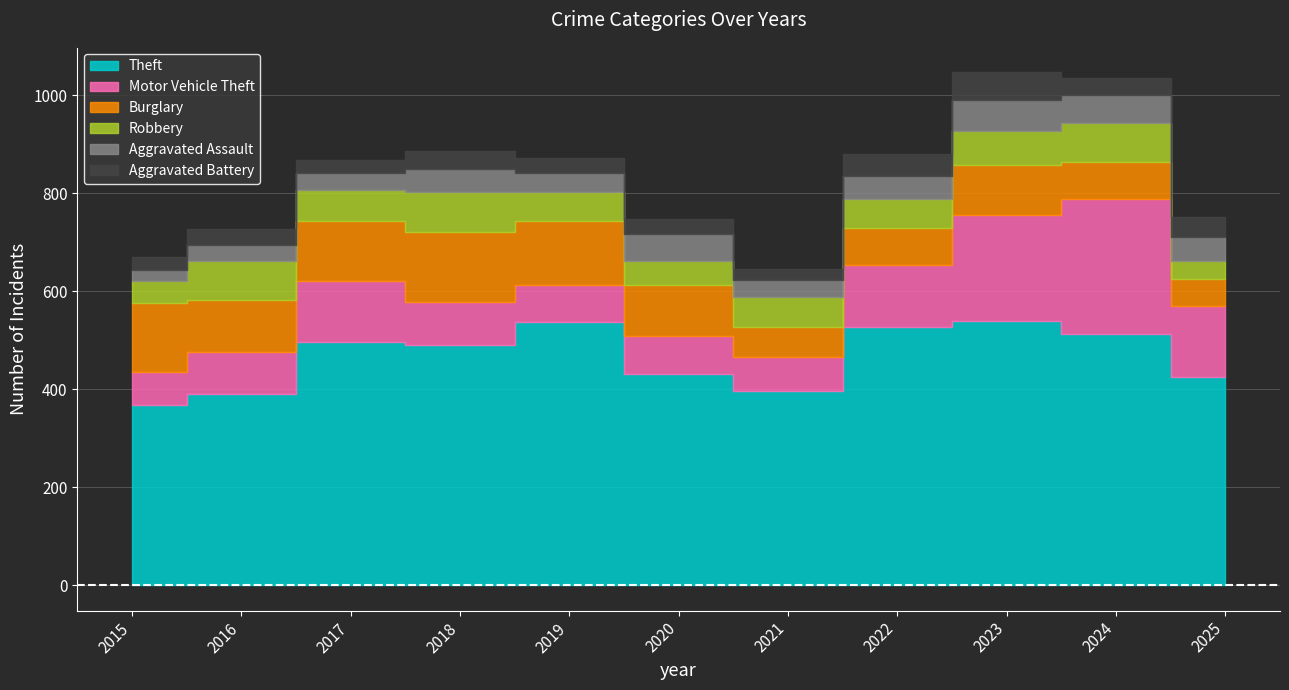

The Burglary series shows 56 at 2025. True or false?

True